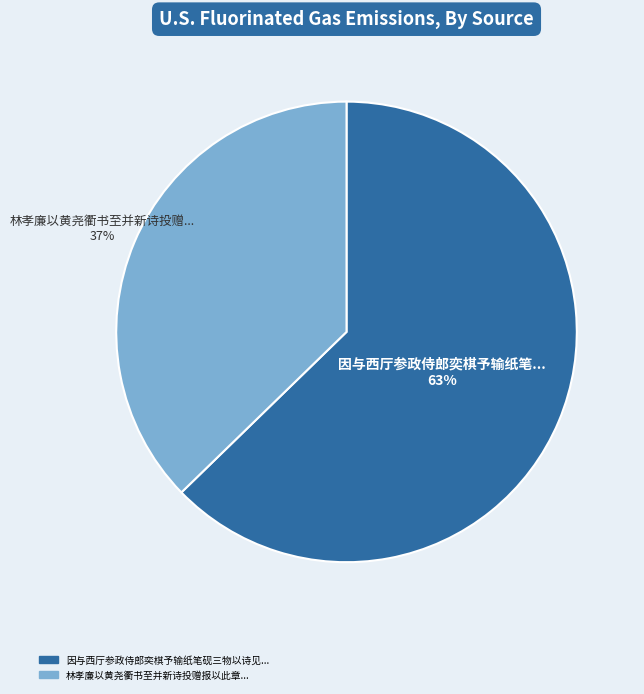

To the nearest percent, what is the average slice percentage?

50%